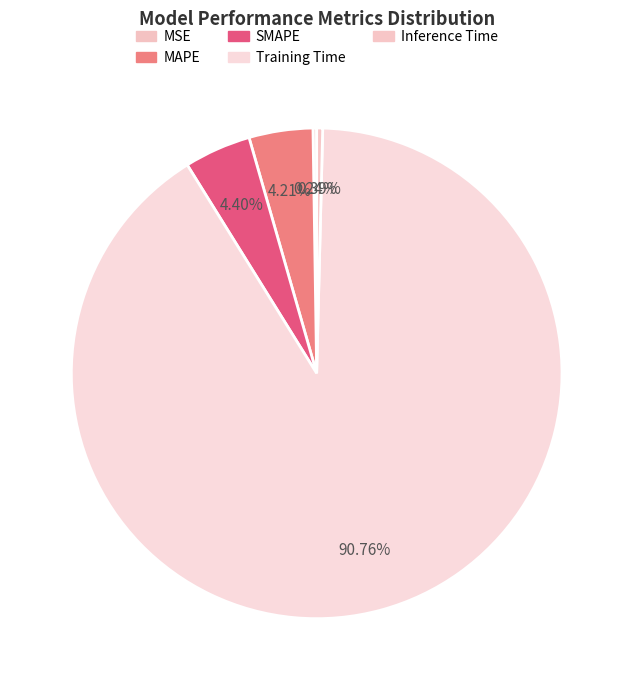

Is there any slice that represents more than half of the pie?

Yes